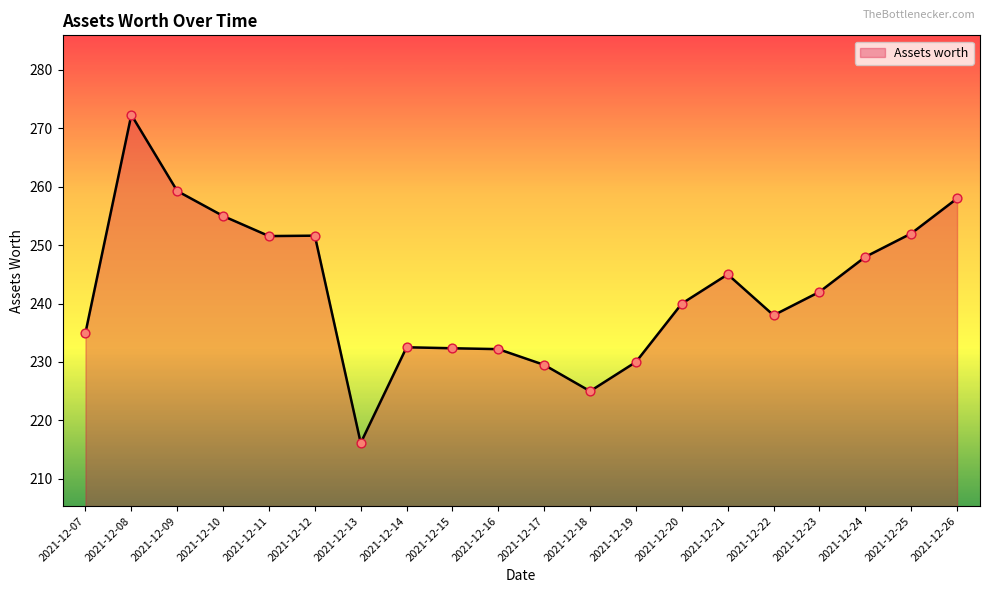

What is the change in value from 2021-12-19 to 2021-12-26?

+28.0